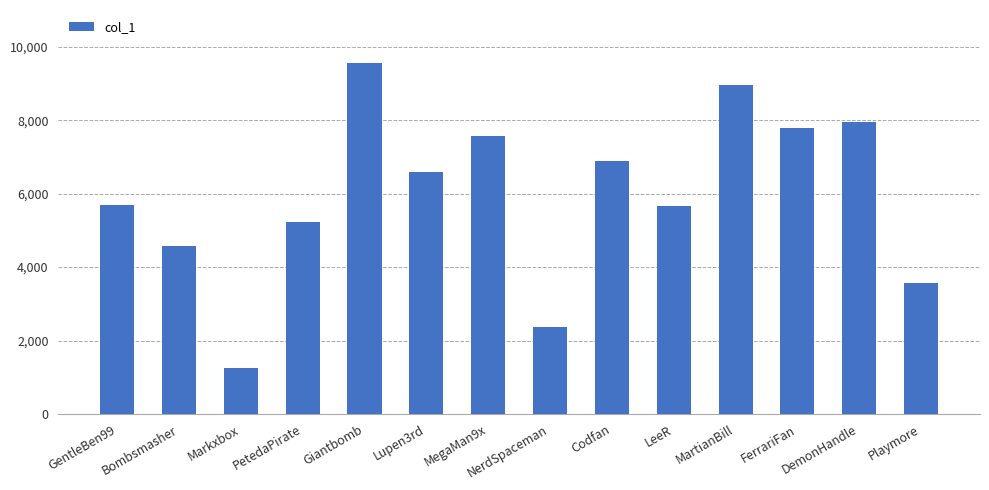

What is the sum of all values?

83678